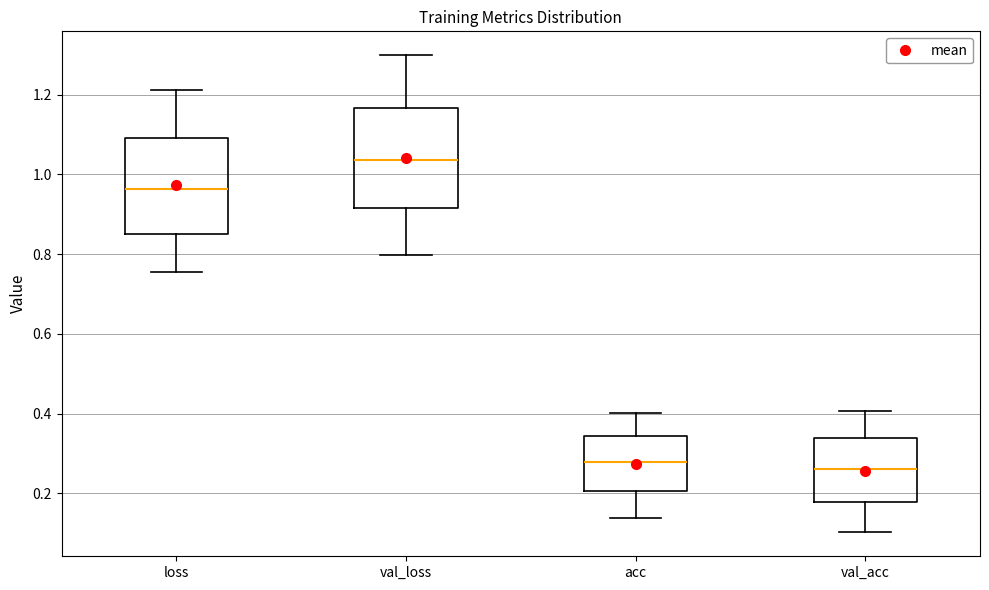

Where is the lower edge of the box for loss on the y-axis? The values are not printed on the chart, so give them approximately, as read against the axis.

0.86